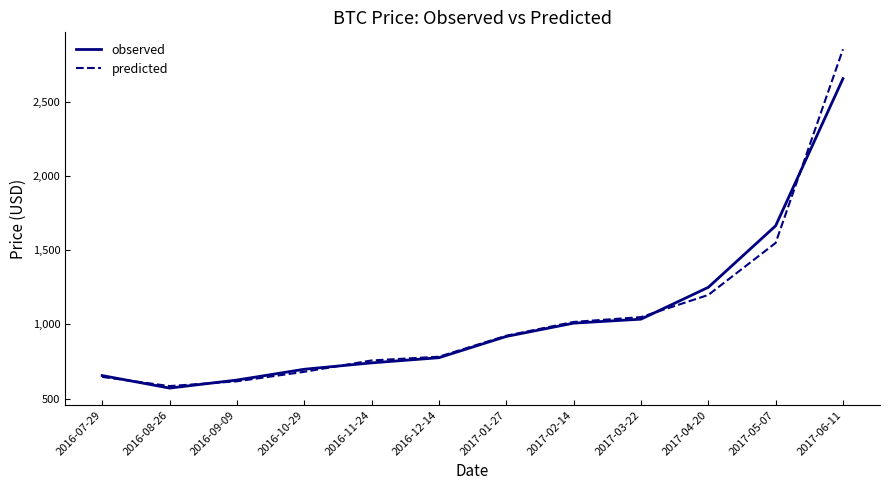

Rank the series by their maximum value, from highest to lowest.

predicted, observed